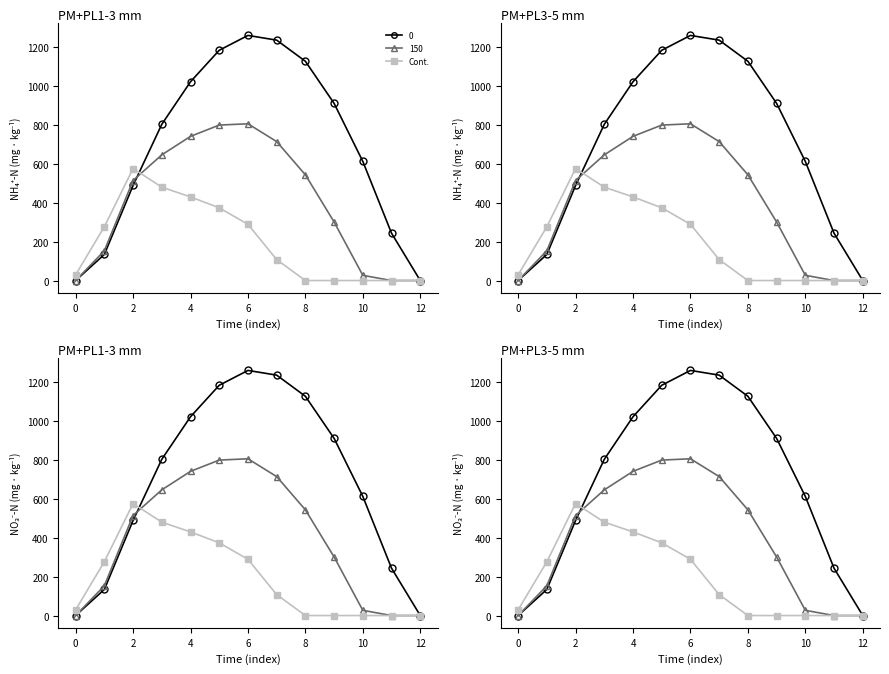

Reading left to right, transcribe all the data shown in this chart.

29.3	276.9	576.6	480.7	430.5	374.4	289.5	107.8	0.0	0.0	0.0	0.0	0.0